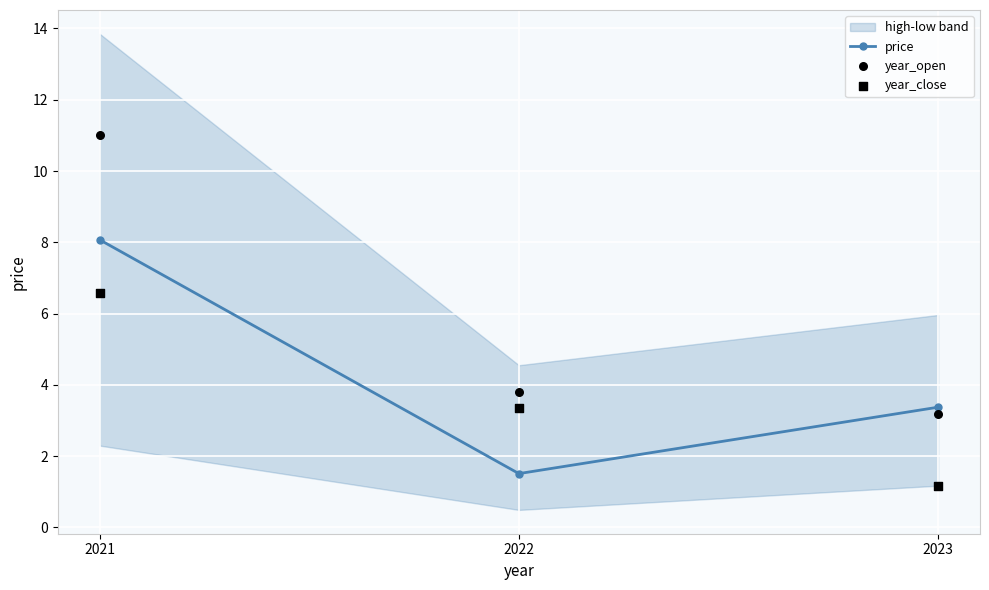

At how many categories does at least one series exceed 9?

1